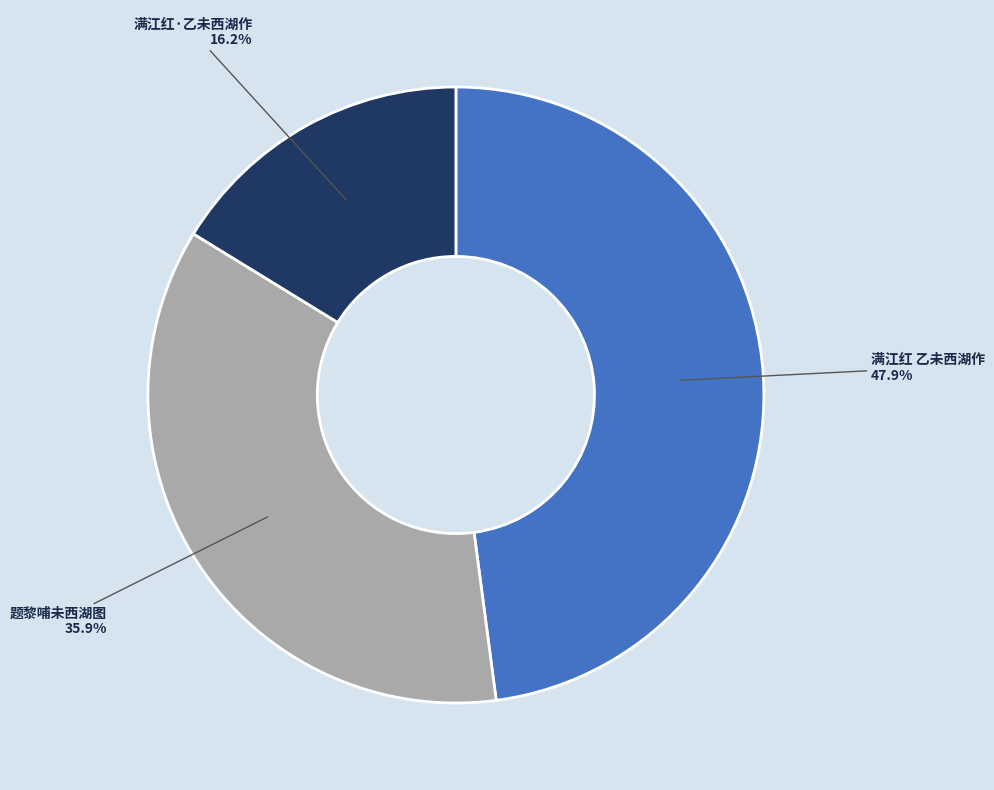

What percentage is the 满江红 乙未西湖作 slice, to the nearest percent?

48%